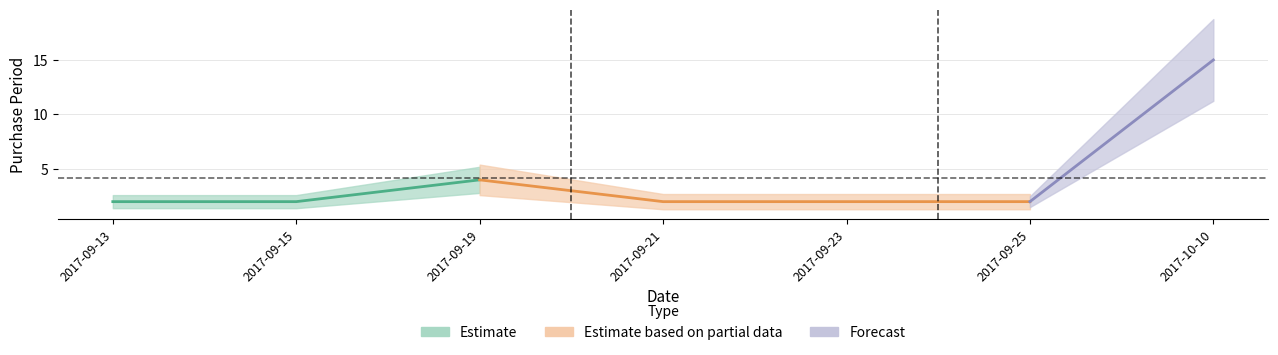

What is the difference between the values at 2017-10-10 and 2017-09-25?

13